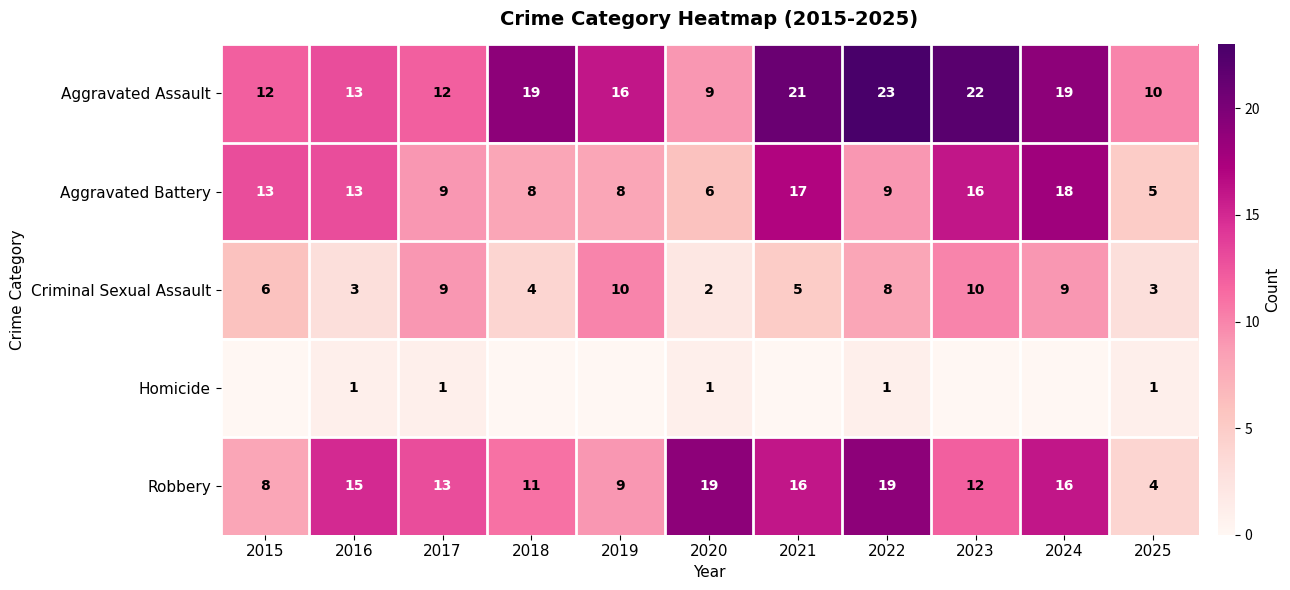

What is the difference between the maximum and minimum values in the Aggravated Battery series?

13